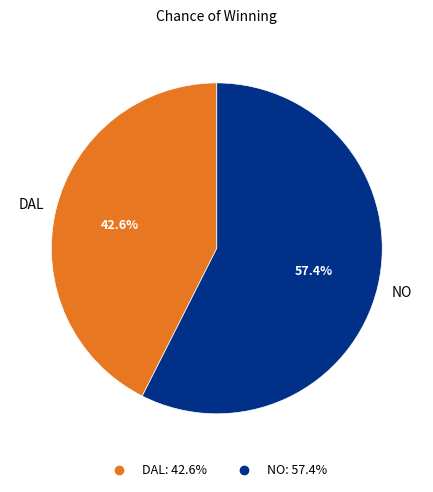

Which has a higher value, NO or DAL?

NO